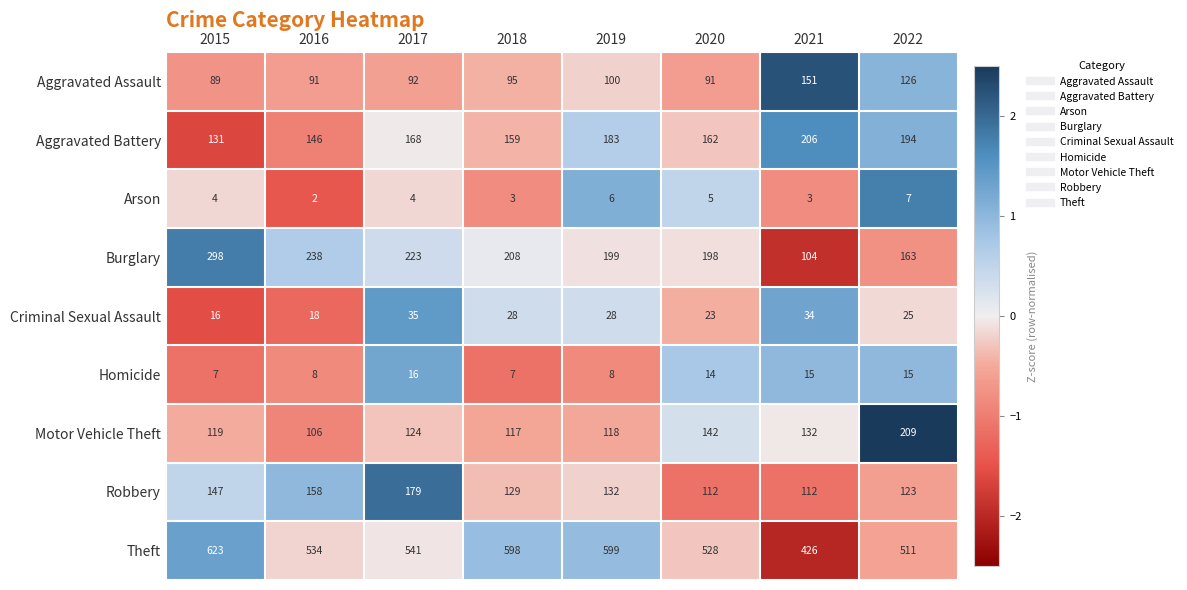

Count the Homicide values in the range 8 to 15.

5